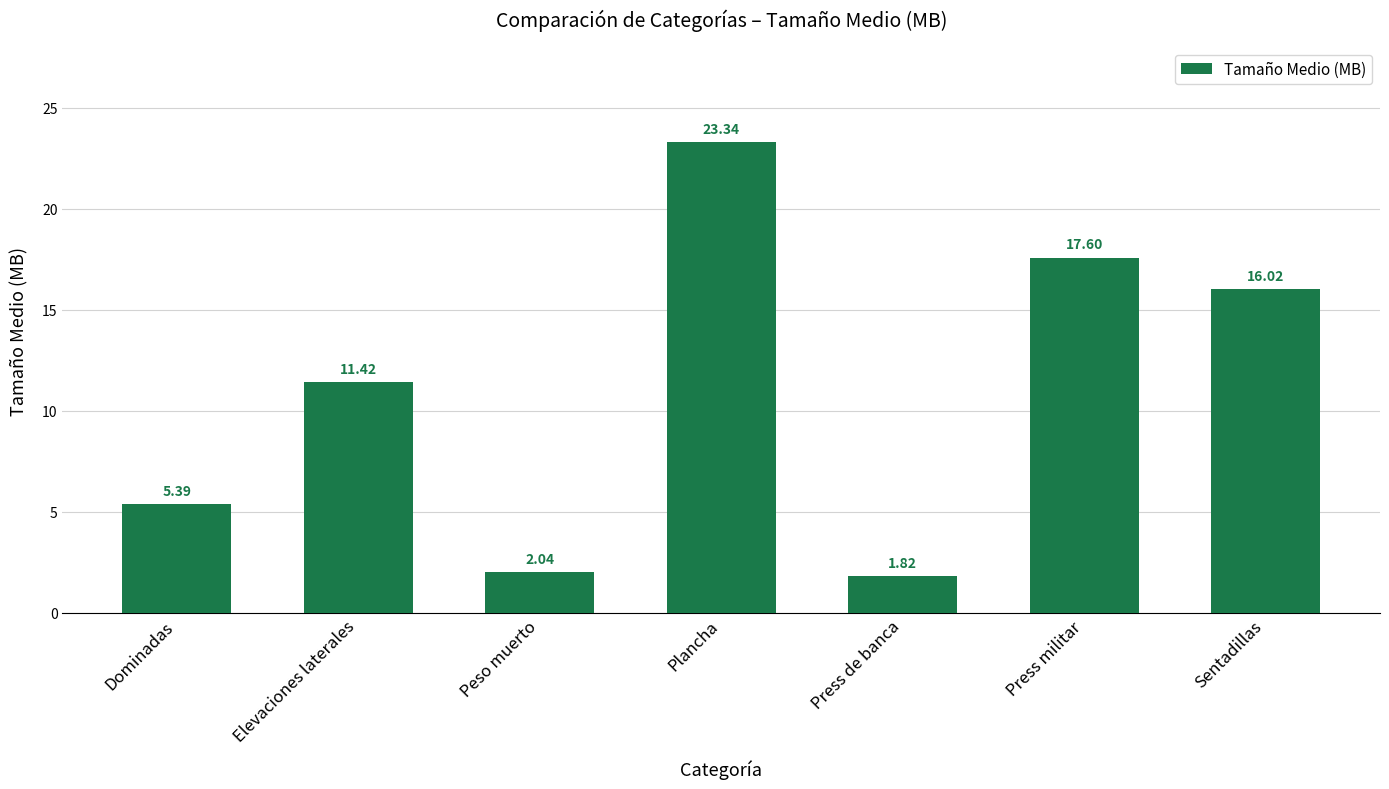

Where is the data nearest to the value 12?

Elevaciones laterales